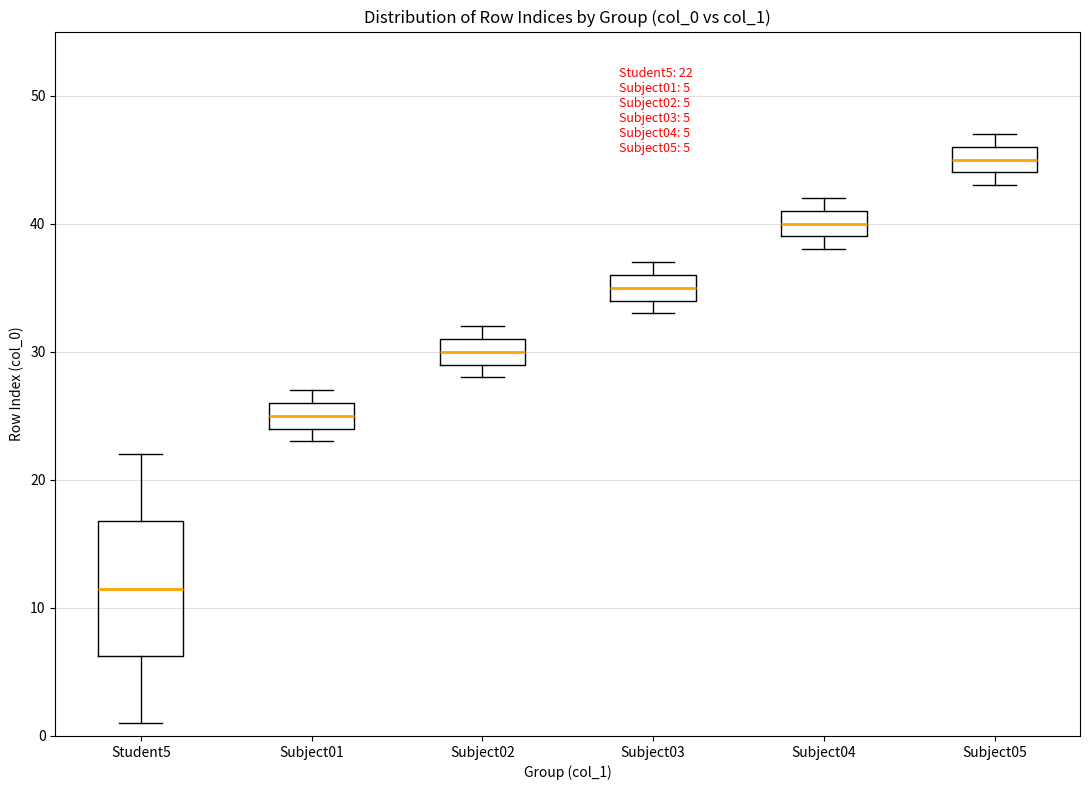

Which box's median line is the lowest?

Student5